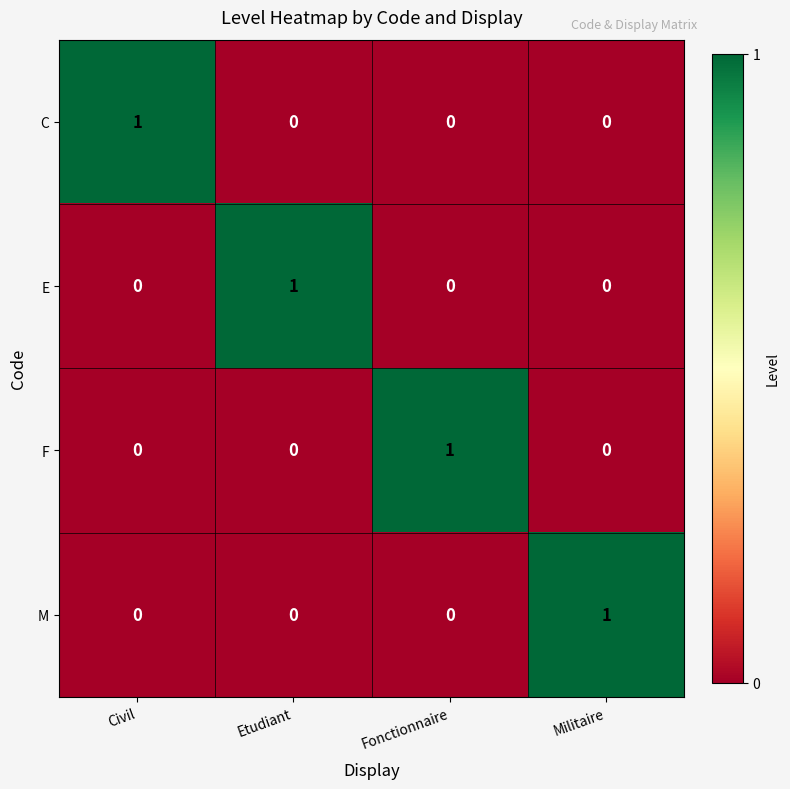

Count the M values in the range 0 to 1.

4